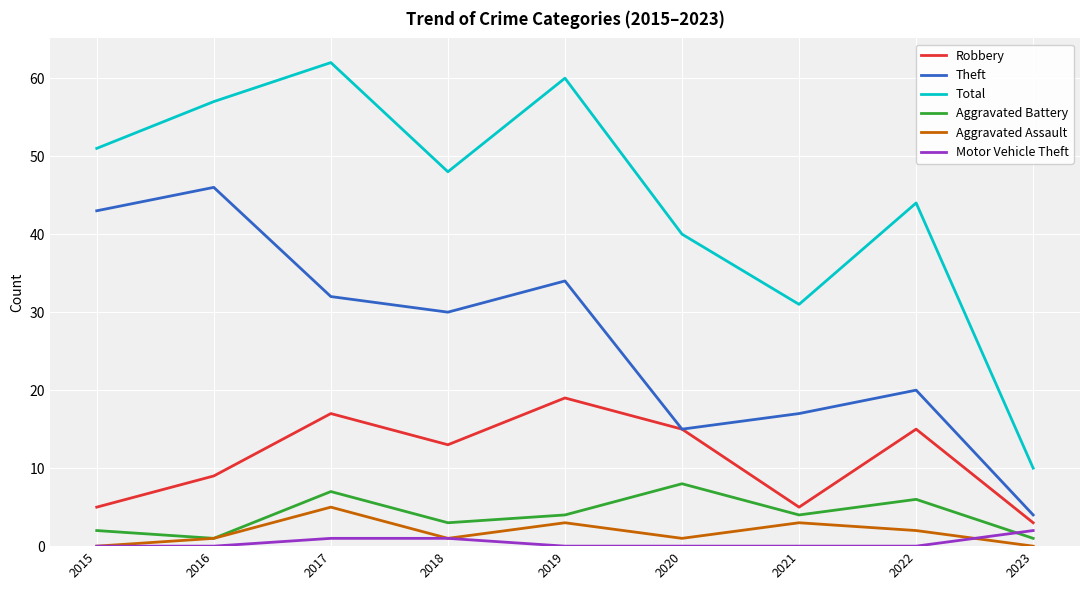

True or false: Theft and Total intersect in this chart.

False